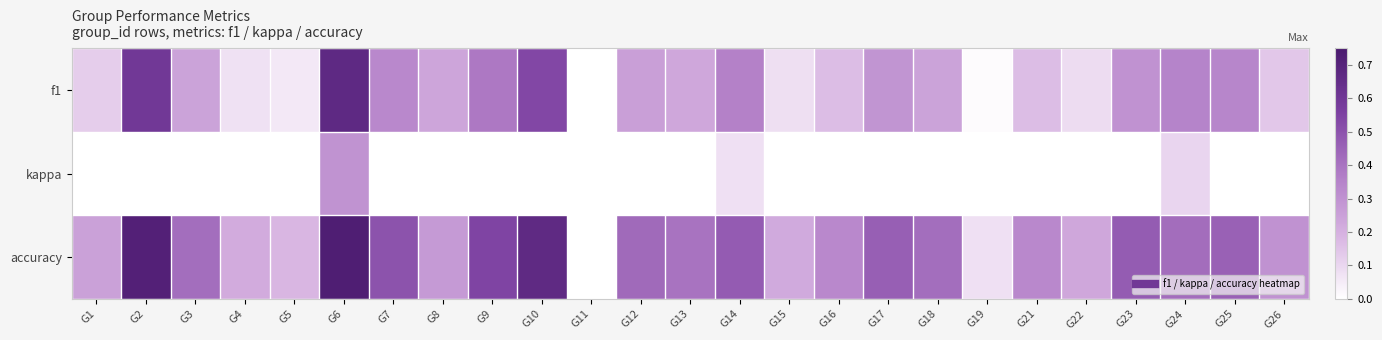

Rank the series by their average value, from lowest to highest.

kappa, f1, accuracy